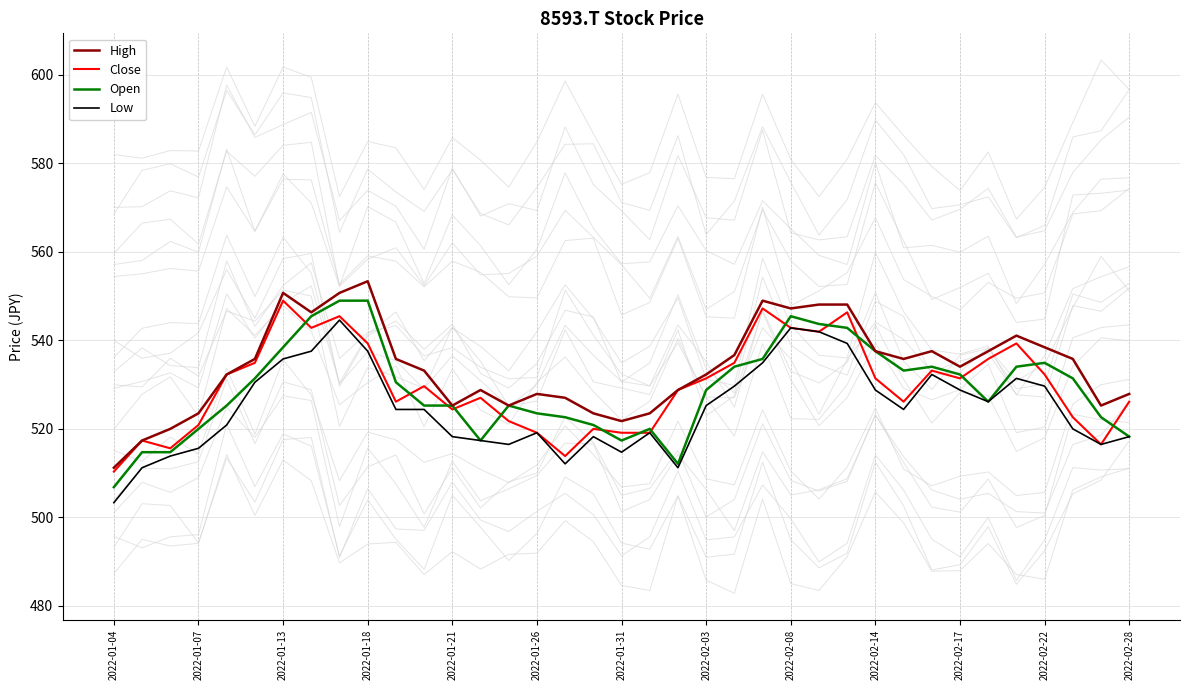

True or false: Close has a value of 531.4 at 2022-02-14.

True